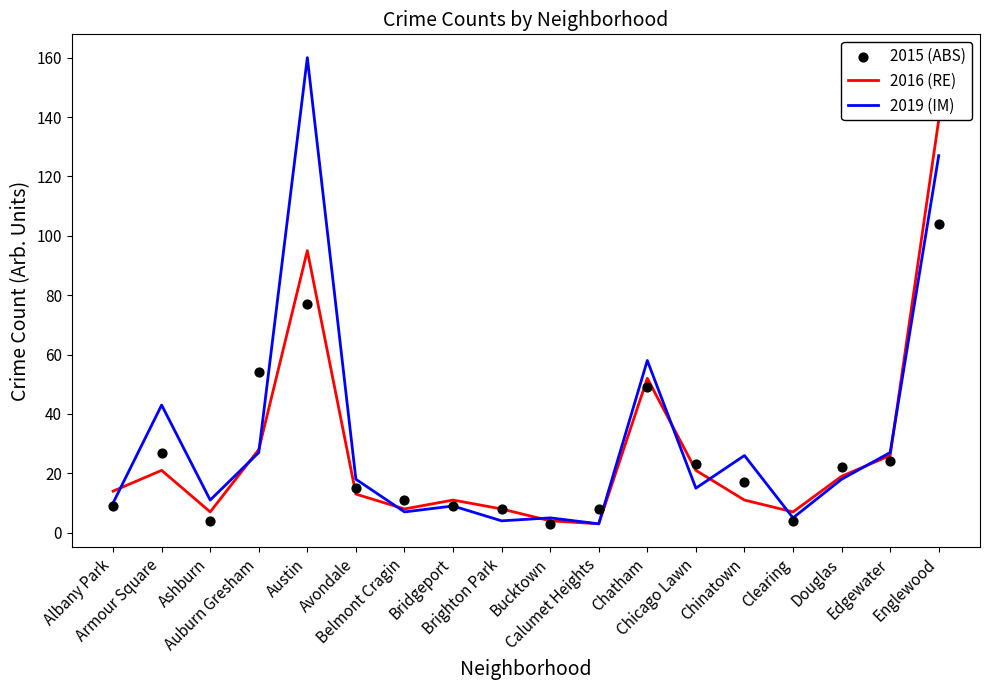

At which category is the sum across all series the highest?

Englewood